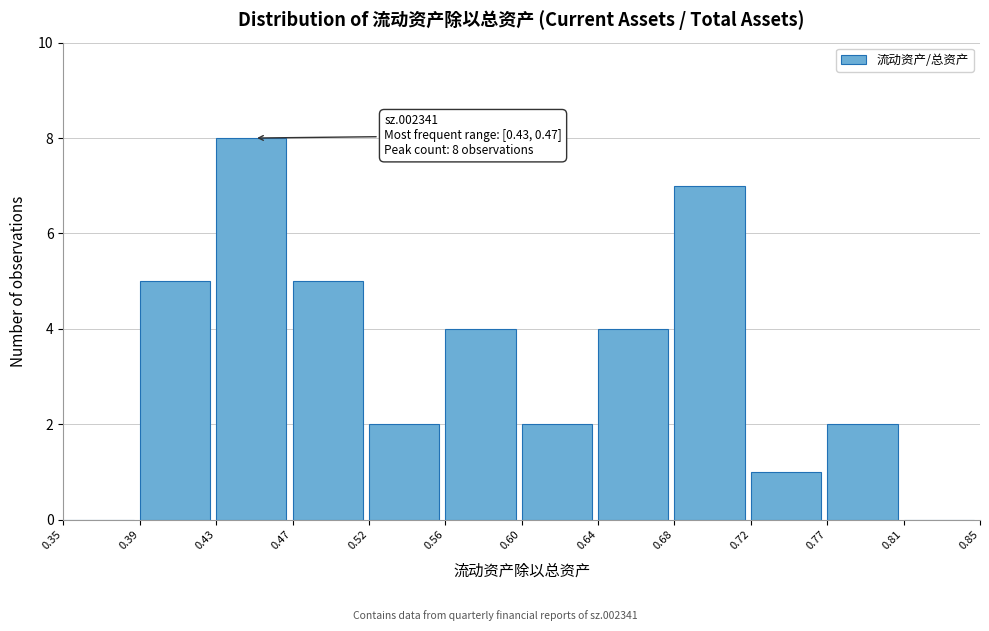

Which range on the x-axis has the tallest bar?

0.43 to 0.47